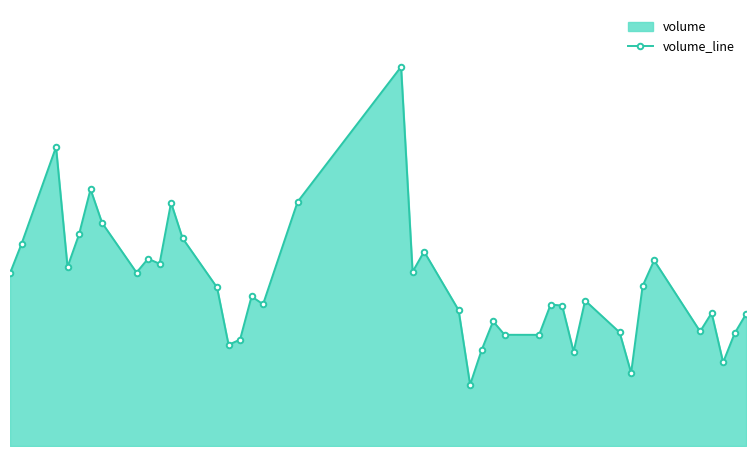

The chart shows a value of 2815525 at 2014-02-15. True or false?

True